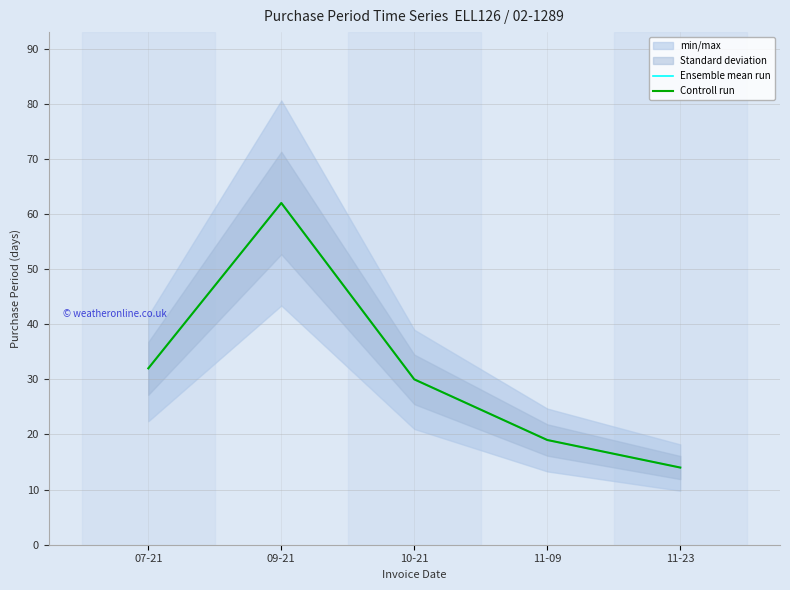

Rank the categories by Ensemble mean run value from lowest to highest.

11-23, 11-09, 10-21, 07-21, 09-21